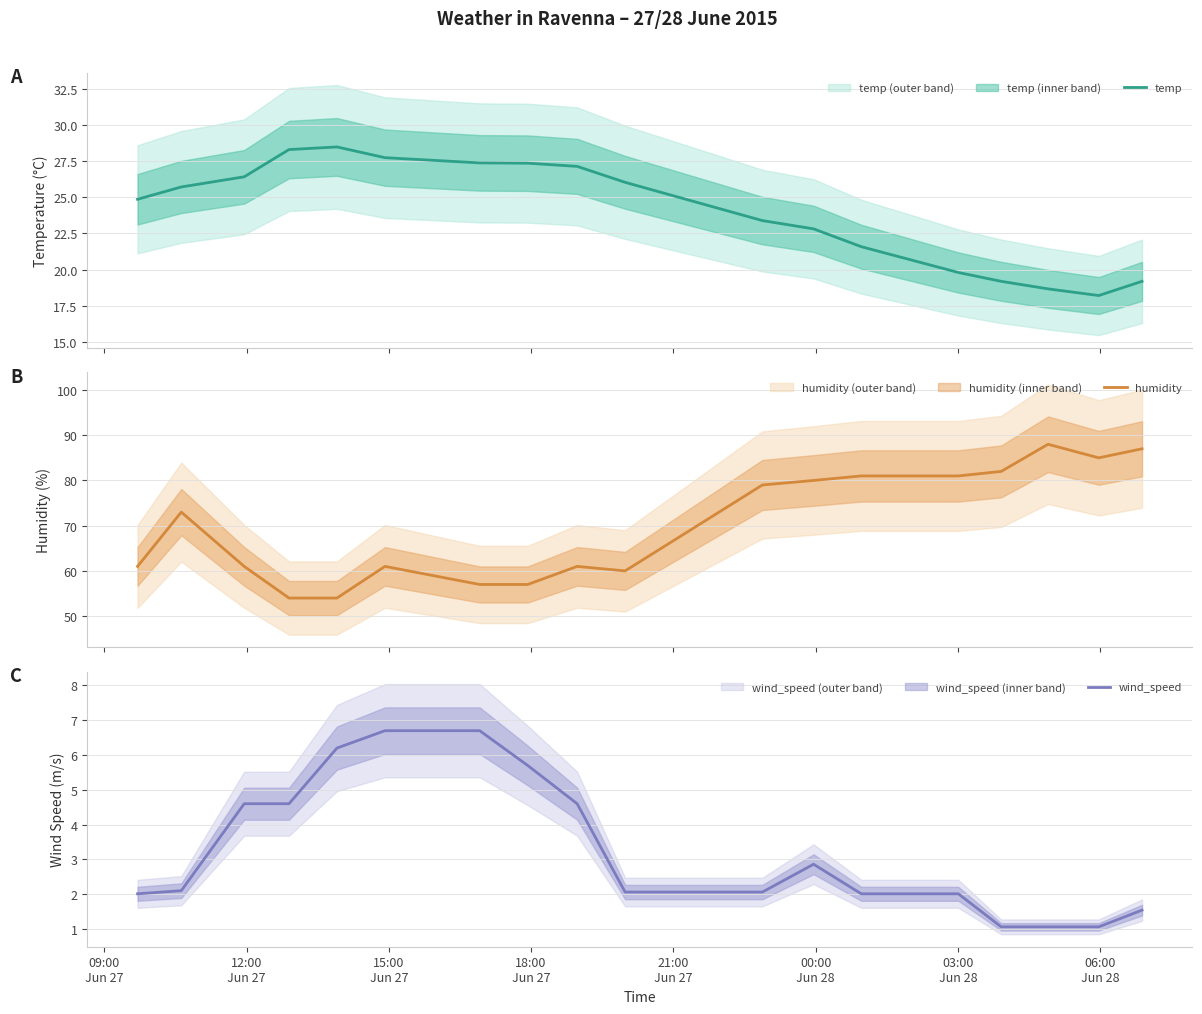

Does the chart have visible grid lines?

Yes